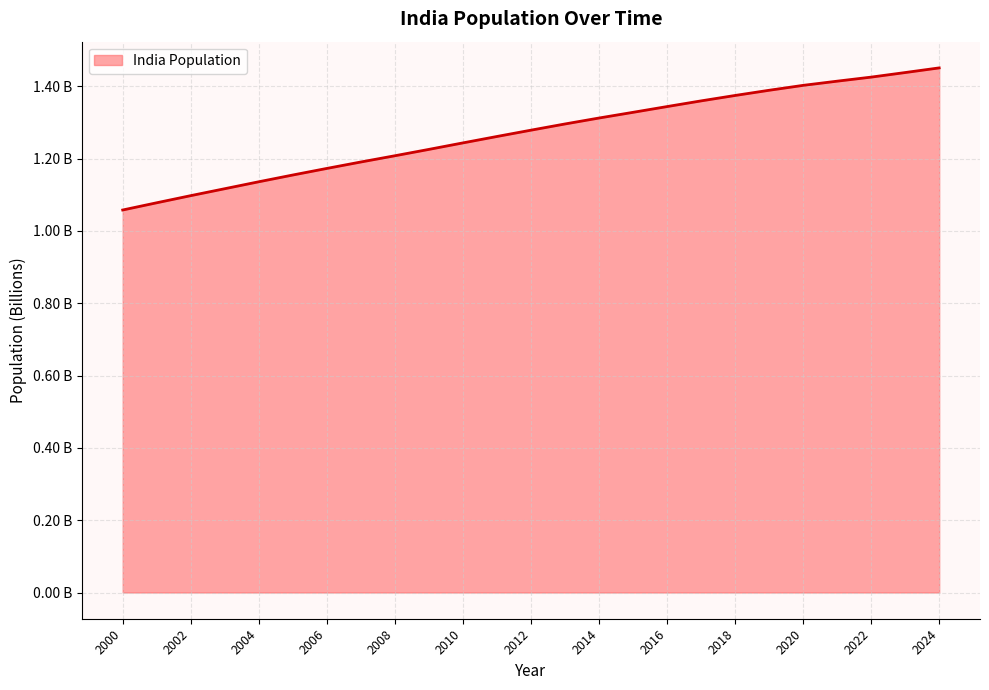

Does the chart have visible grid lines?

Yes